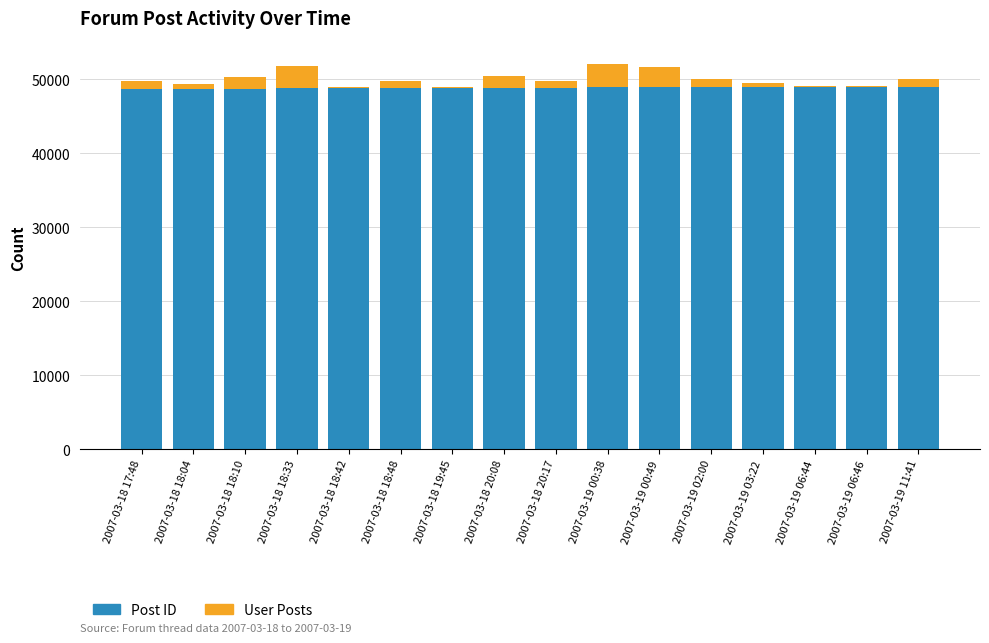

What is the highest value of the Post ID series?

49033